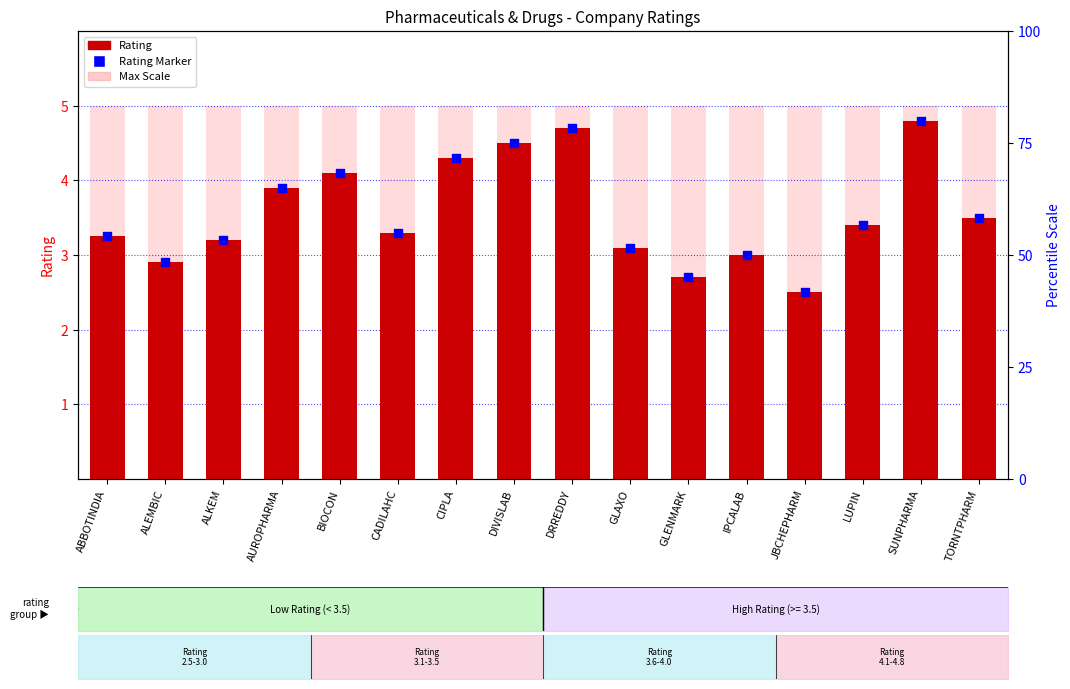

What is the total value across all series at BIOCON?

13.2